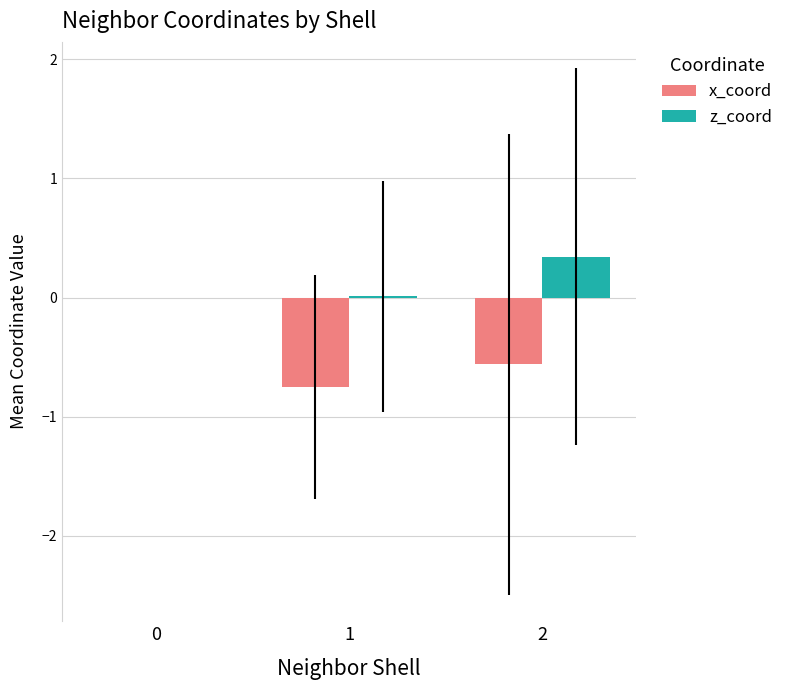

What is the sum of all x_coord values?

-1.3